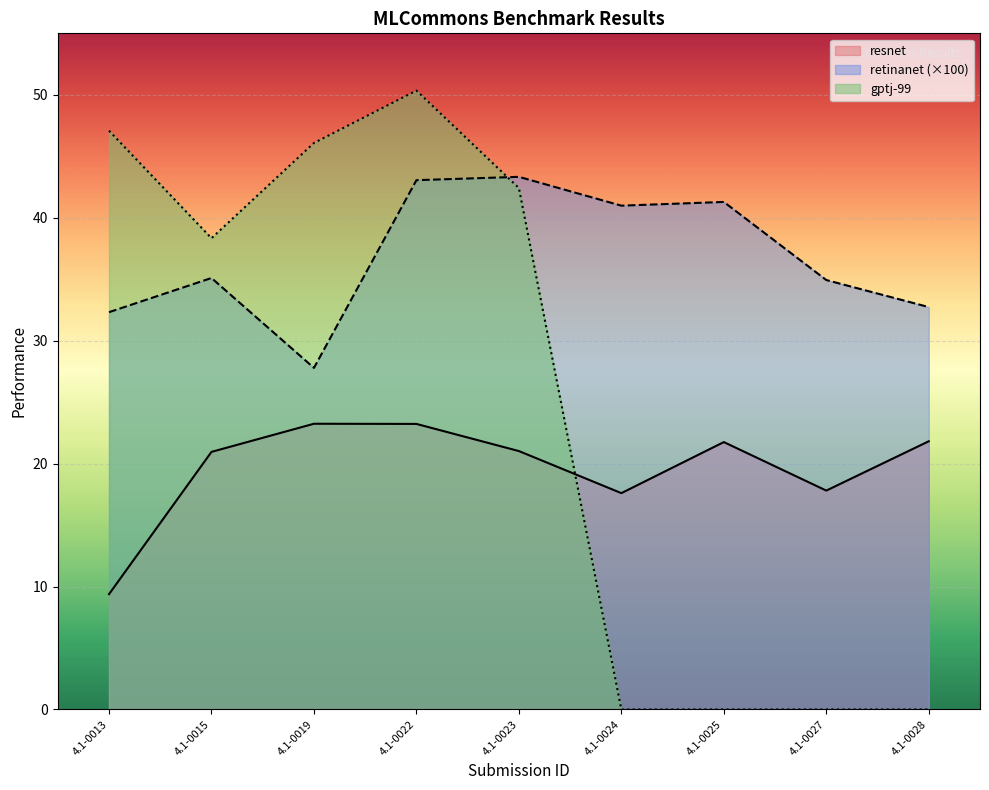

What is the total value across all series at 4.1-0019?

97.1